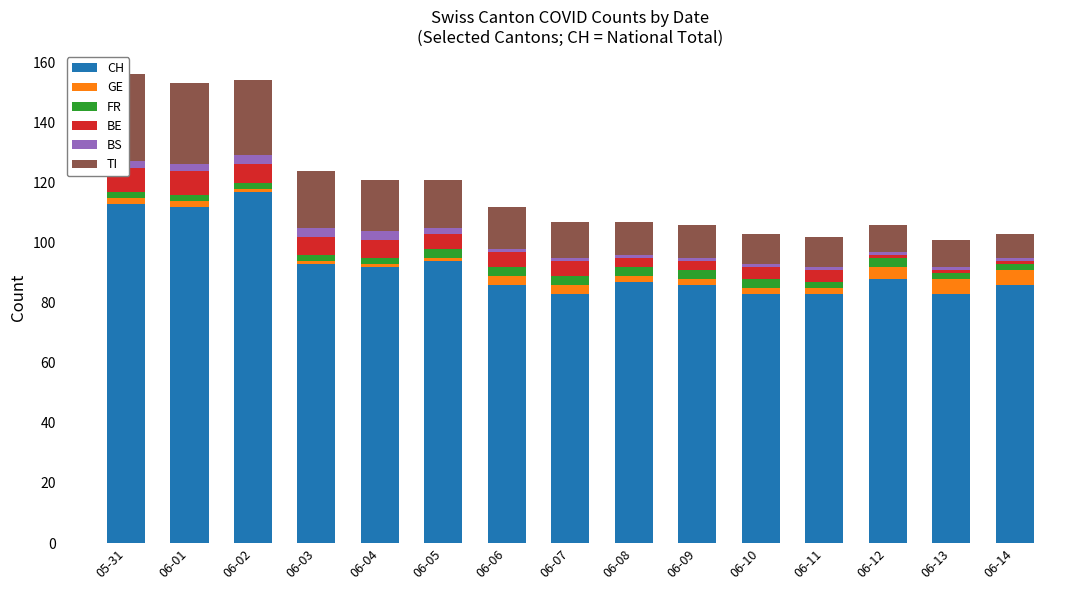

Reading left to right, transcribe all the data shown in this chart.

CH: 05-31=113	06-01=112	06-02=117	06-03=93	06-04=92	06-05=94	06-06=86	06-07=83	06-08=87	06-09=86	06-10=83	06-11=83	06-12=88	06-13=83	06-14=86
GE: 05-31=2	06-01=2	06-02=1	06-03=1	06-04=1	06-05=1	06-06=3	06-07=3	06-08=2	06-09=2	06-10=2	06-11=2	06-12=4	06-13=5	06-14=5
FR: 05-31=2	06-01=2	06-02=2	06-03=2	06-04=2	06-05=3	06-06=3	06-07=3	06-08=3	06-09=3	06-10=3	06-11=2	06-12=3	06-13=2	06-14=2
BE: 05-31=8	06-01=8	06-02=6	06-03=6	06-04=6	06-05=5	06-06=5	06-07=5	06-08=3	06-09=3	06-10=4	06-11=4	06-12=1	06-13=1	06-14=1
BS: 05-31=2	06-01=2	06-02=3	06-03=3	06-04=3	06-05=2	06-06=1	06-07=1	06-08=1	06-09=1	06-10=1	06-11=1	06-12=1	06-13=1	06-14=1
TI: 05-31=29	06-01=27	06-02=25	06-03=19	06-04=17	06-05=16	06-06=14	06-07=12	06-08=11	06-09=11	06-10=10	06-11=10	06-12=9	06-13=9	06-14=8